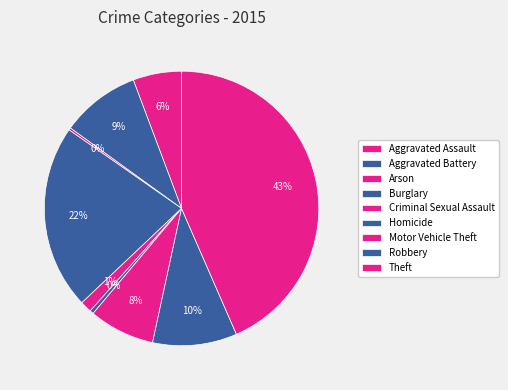

Does Aggravated Battery represent more than half of the total?

No